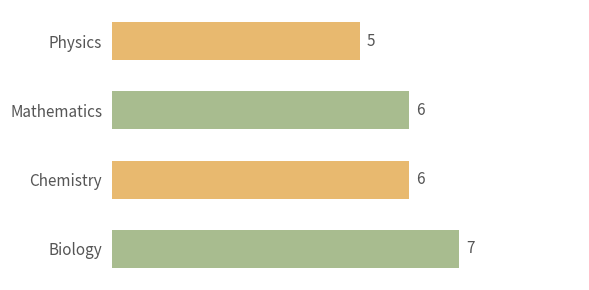

What is the greatest value displayed?

7